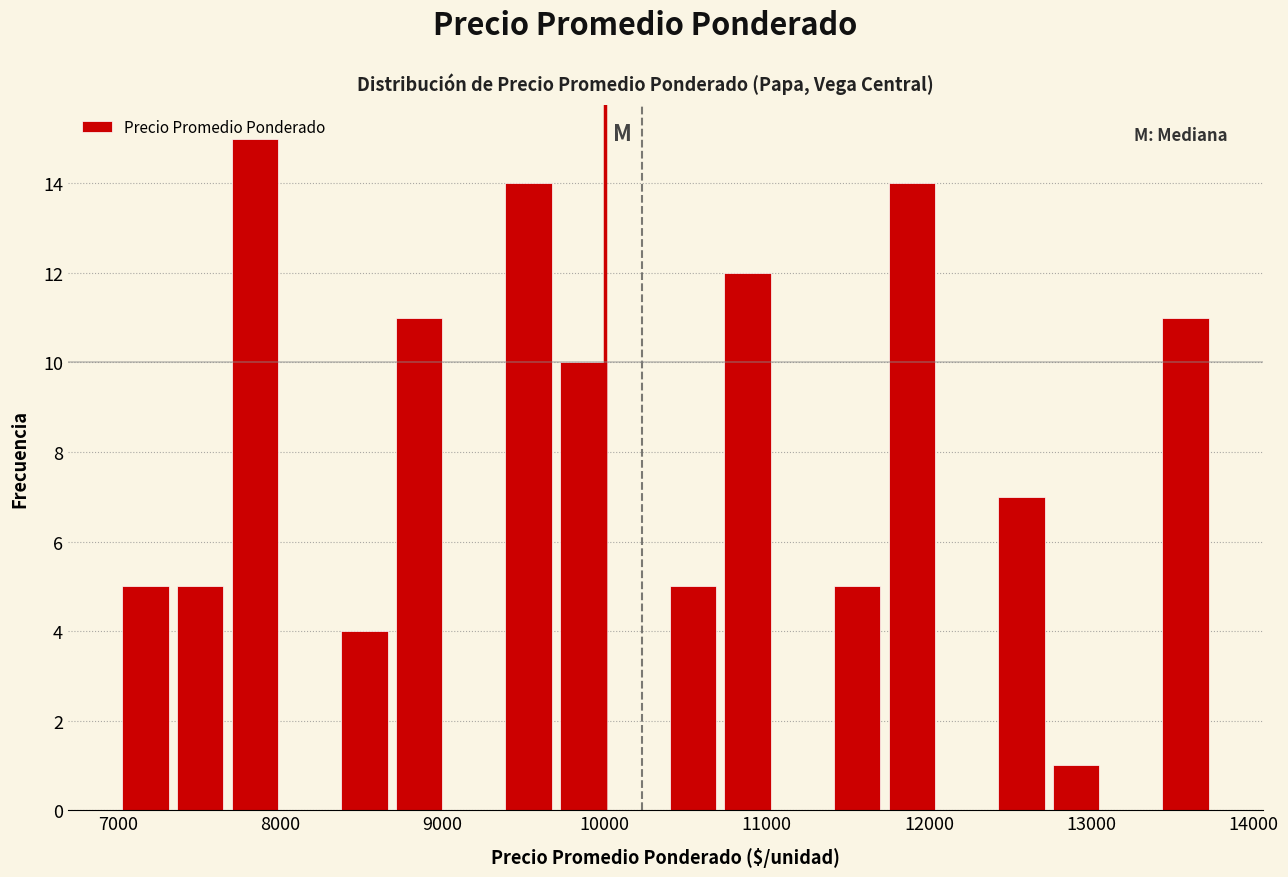

Around what value on the x-axis is the tallest bar? Give the approximate position of its centre, as read against the axis.

7800